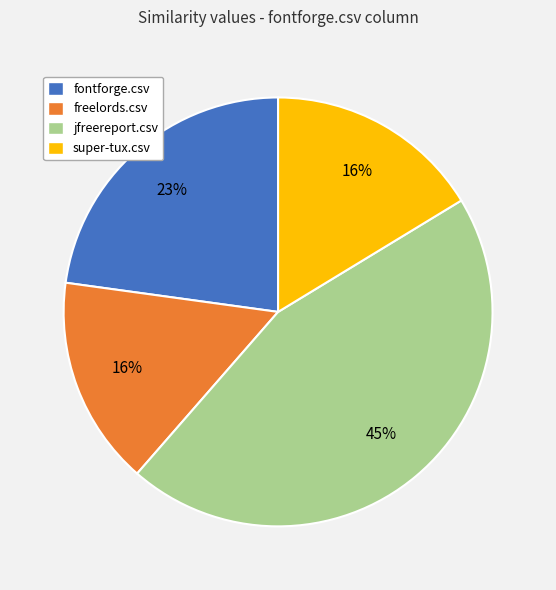

To the nearest percent, what portion does freelords.csv represent?

16%